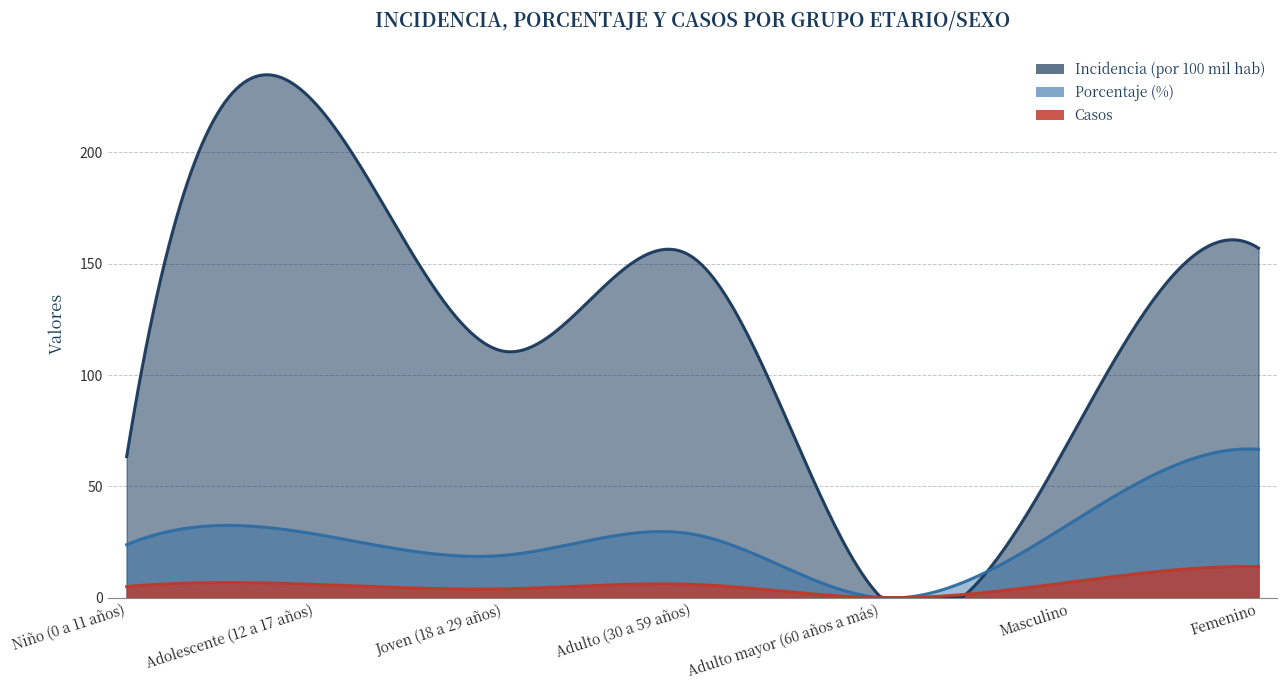

Between Adulto (30 a 59 años) and Adulto mayor (60 años a más), which is larger?

Adulto (30 a 59 años)